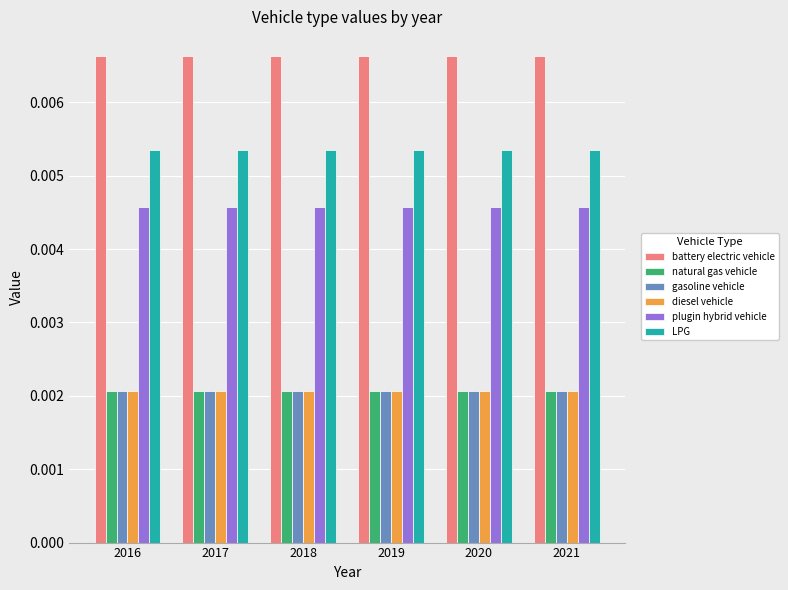

What are all the series names shown in the legend?

battery electric vehicle, natural gas vehicle, gasoline vehicle, diesel vehicle, plugin hybrid vehicle, LPG